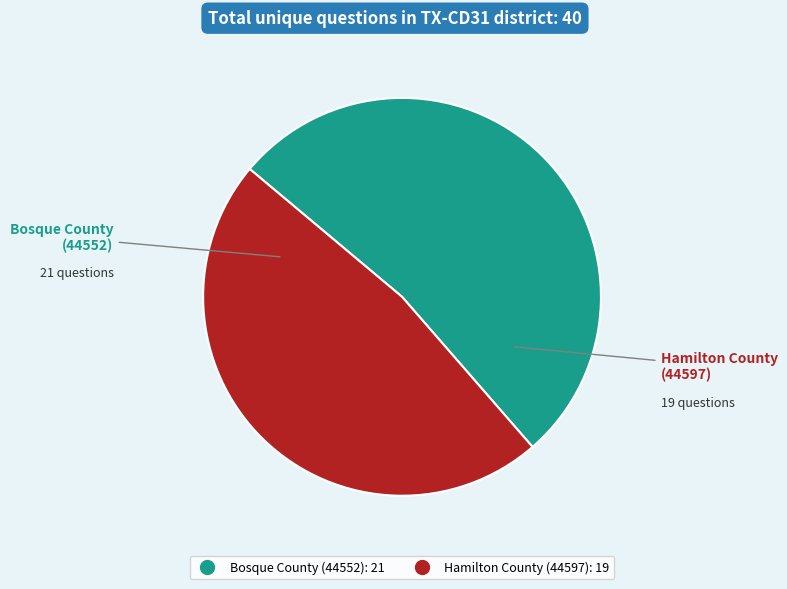

Approximately how many times larger is the value at Bosque County (44552) compared to Hamilton County (44597)?

1.1